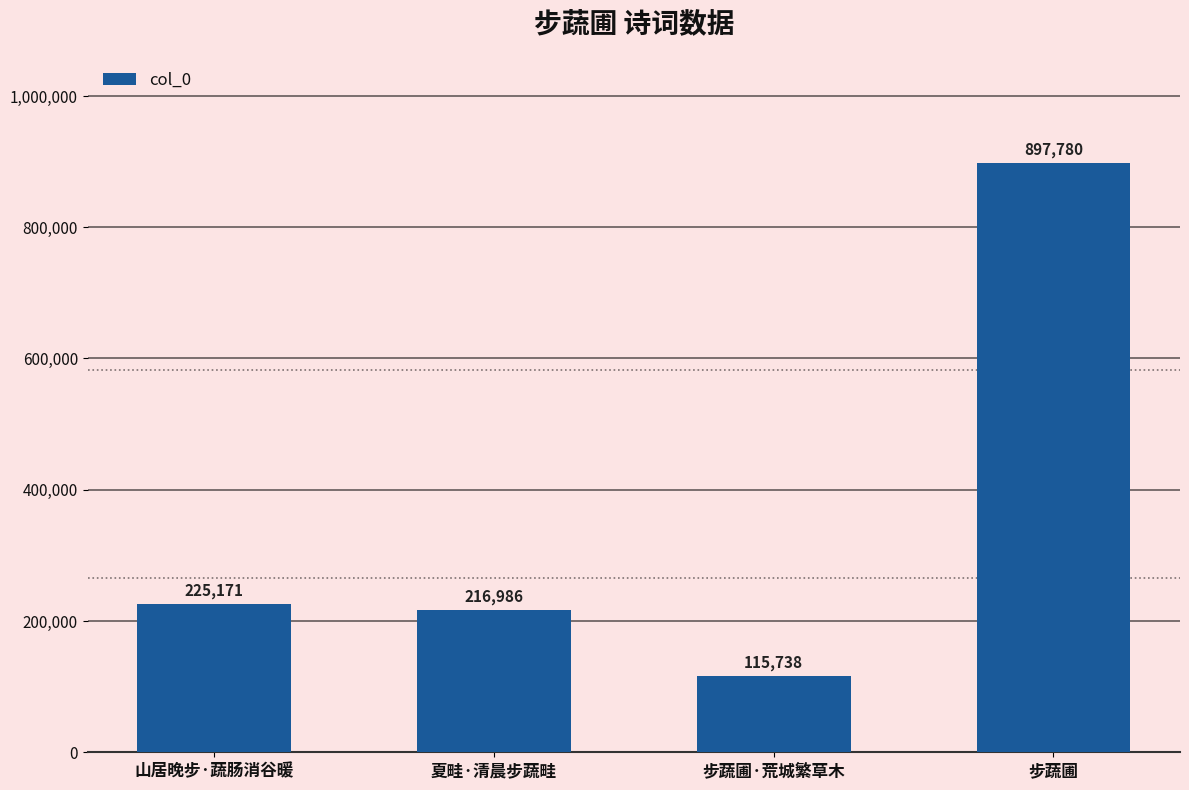

How many data points are less than 225171?

2